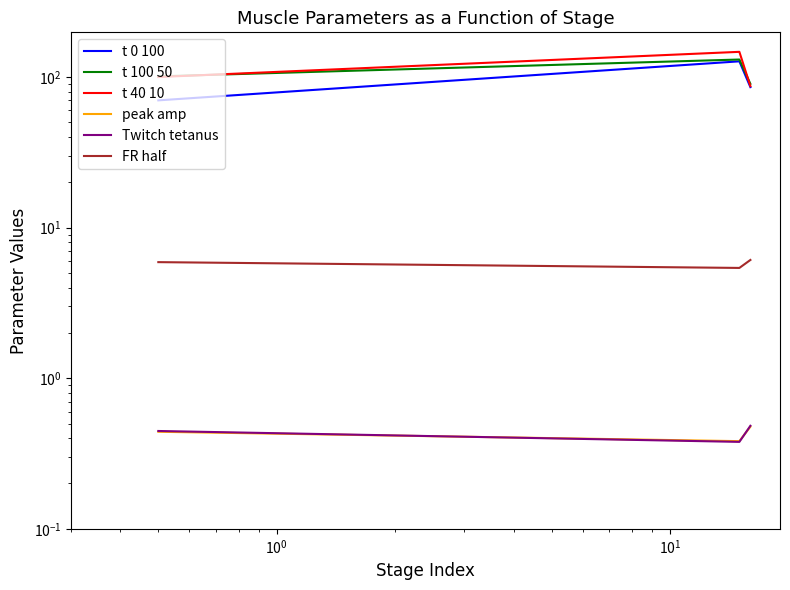

What are all the series names shown in the legend?

t 0 100, t 100 50, t 40 10, peak amp, Twitch tetanus, FR half